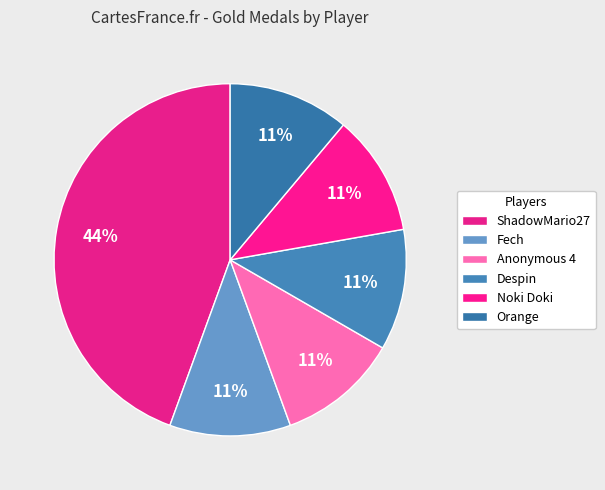

How many slices are in this pie chart?

6